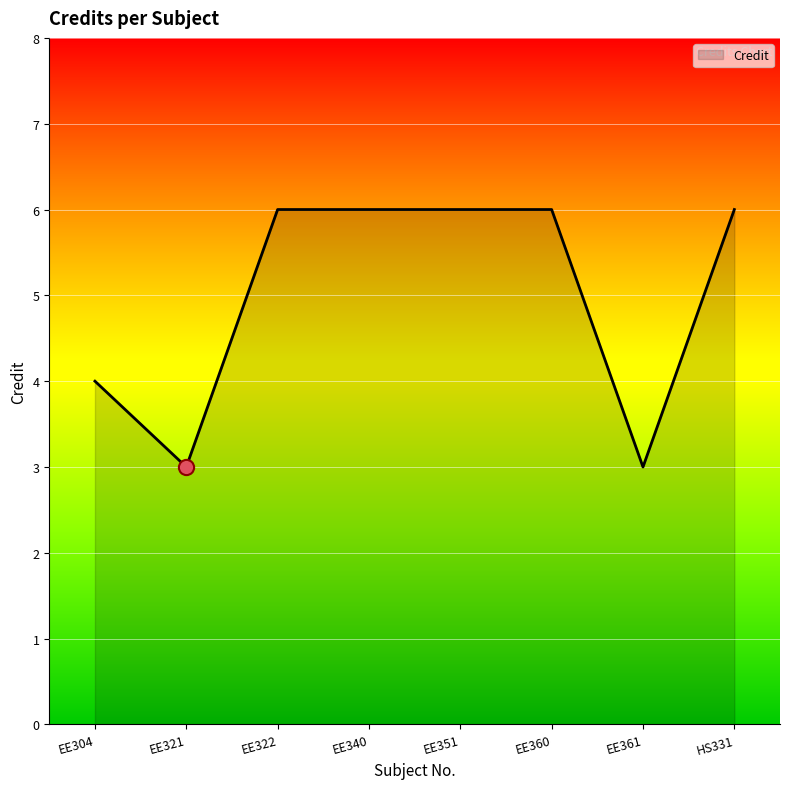

Approximately how many times larger is the value at EE361 compared to EE322?

0.5